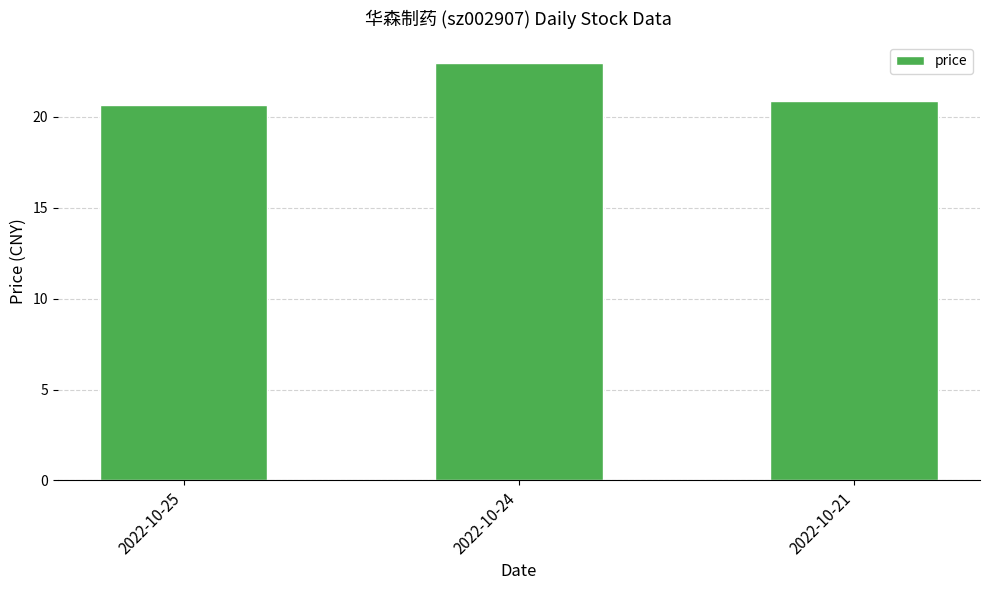

List the labels in order of value, smallest first.

2022-10-25, 2022-10-21, 2022-10-24